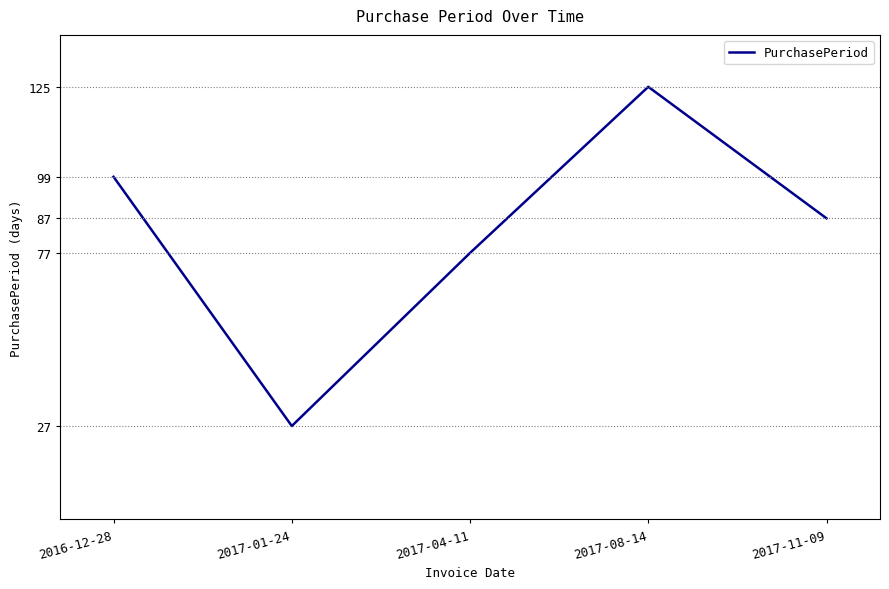

What is the smallest value displayed?

27